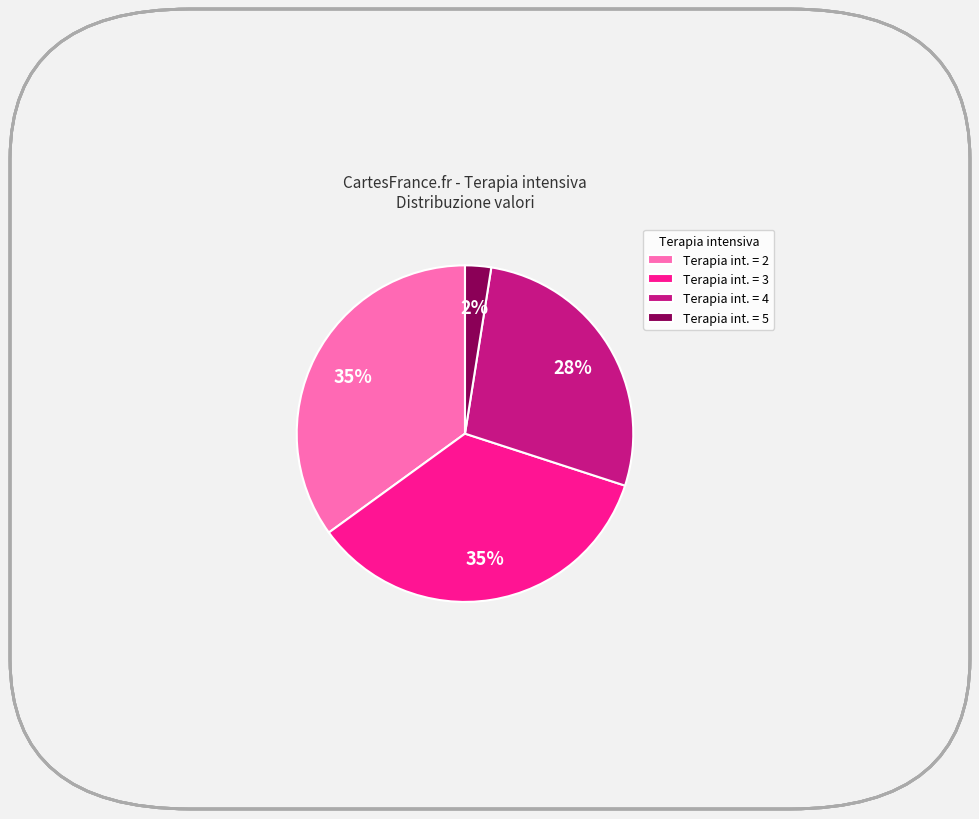

Combined, do Terapia int. = 5 and Terapia int. = 2 account for over 50%?

No